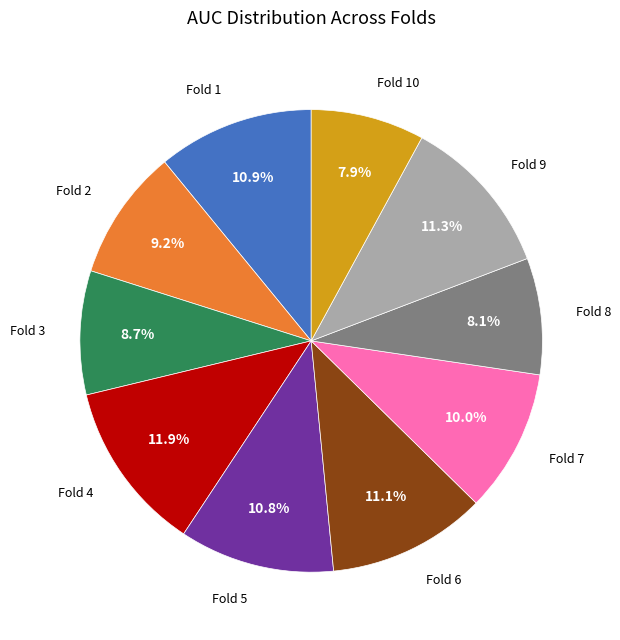

Does any single category account for the majority?

No